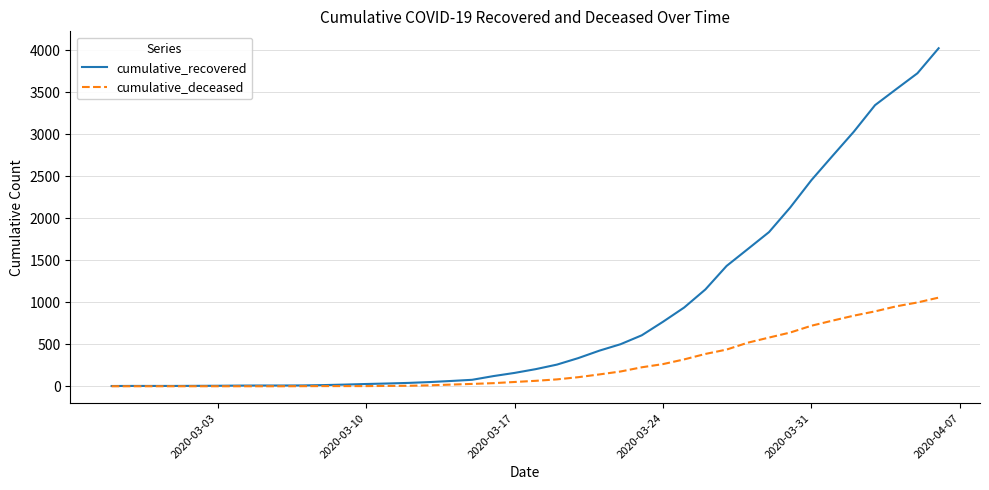

Which series has the largest total across all categories?

cumulative_recovered